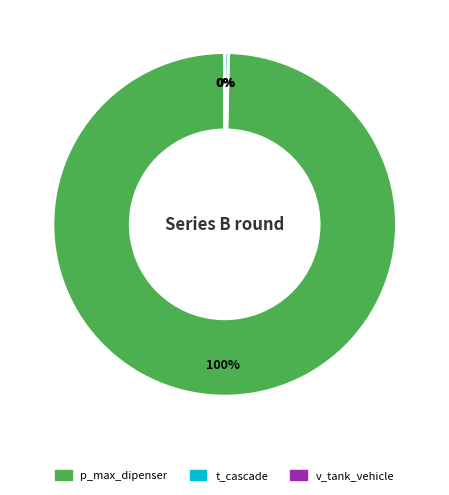

Is there a majority slice in this chart?

Yes